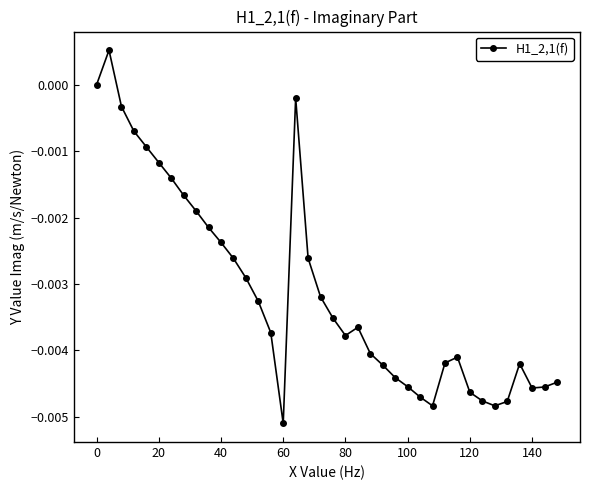

How many data points does each series have?

38